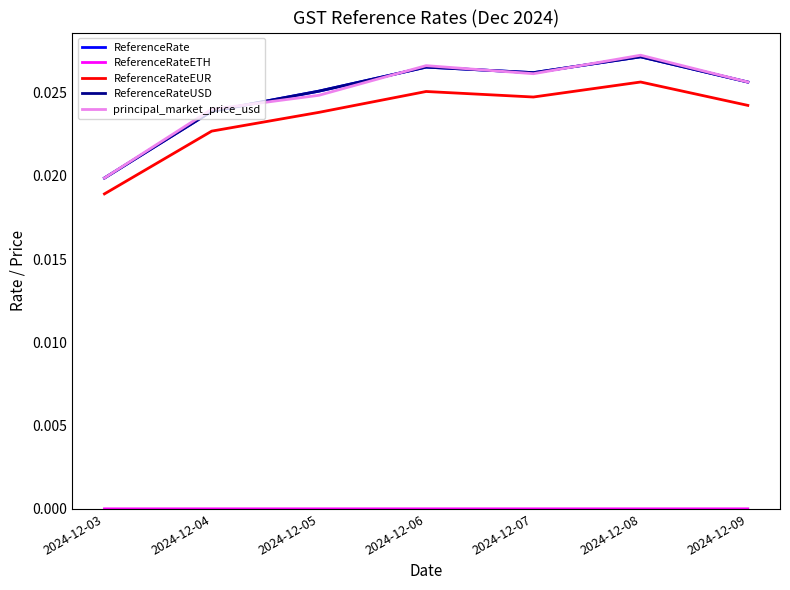

Is this an area chart (filled region under the line)?

No